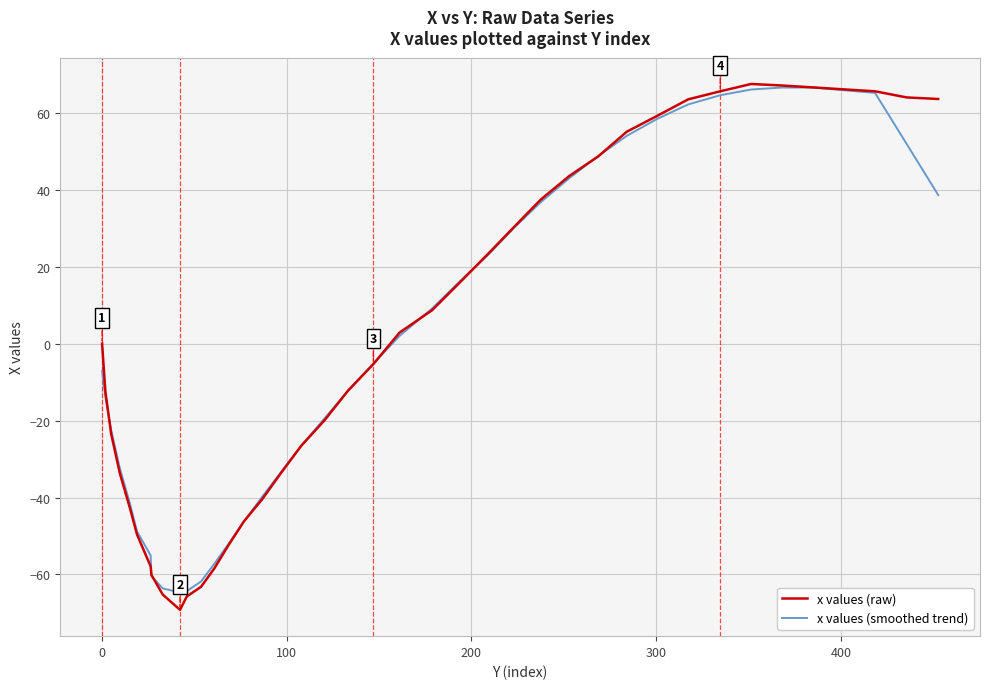

Which series has the largest range (max minus min)?

x values (raw)